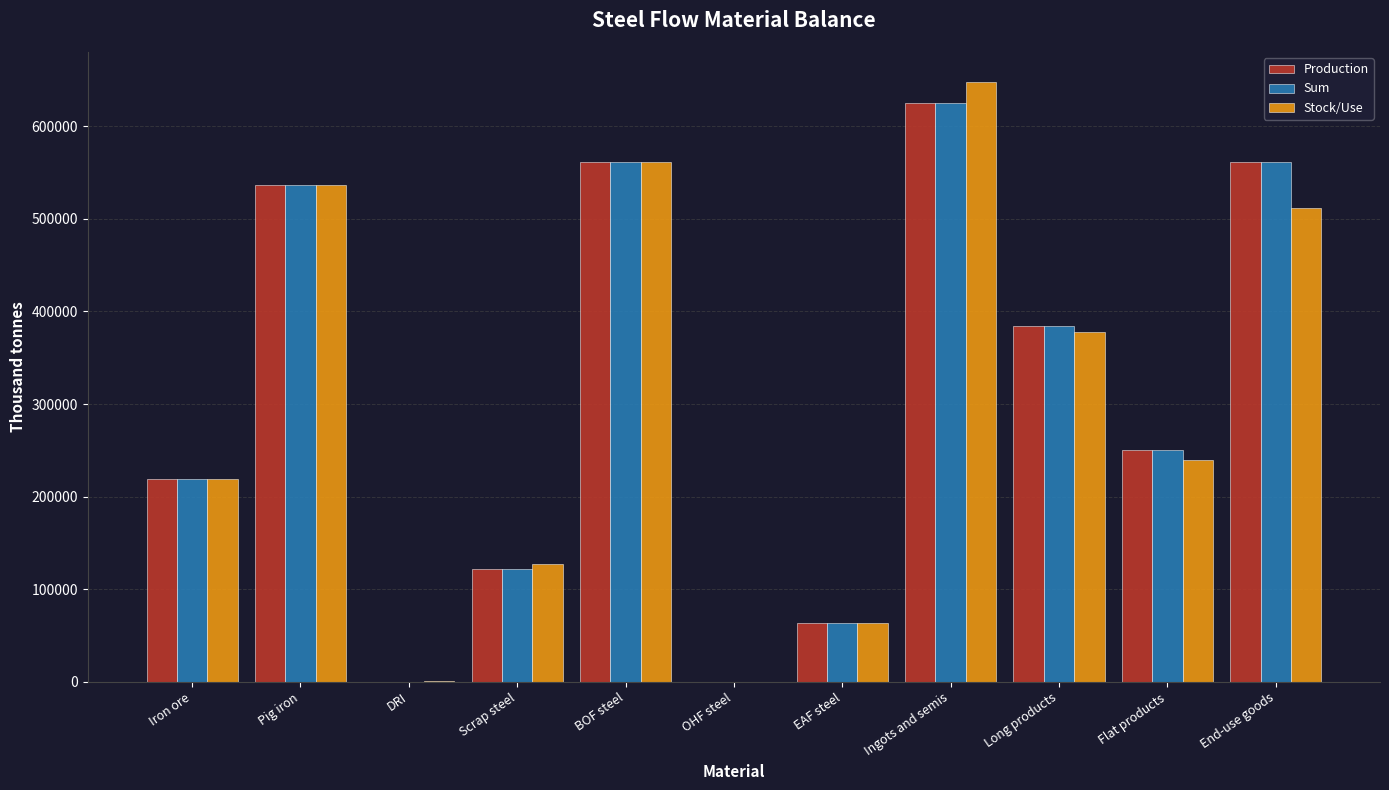

Between Scrap steel and Ingots and semis, which series saw the biggest shift?

Stock/Use